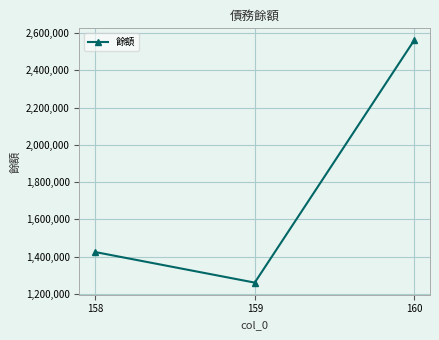

List the labels in order of value, largest first.

160, 158, 159